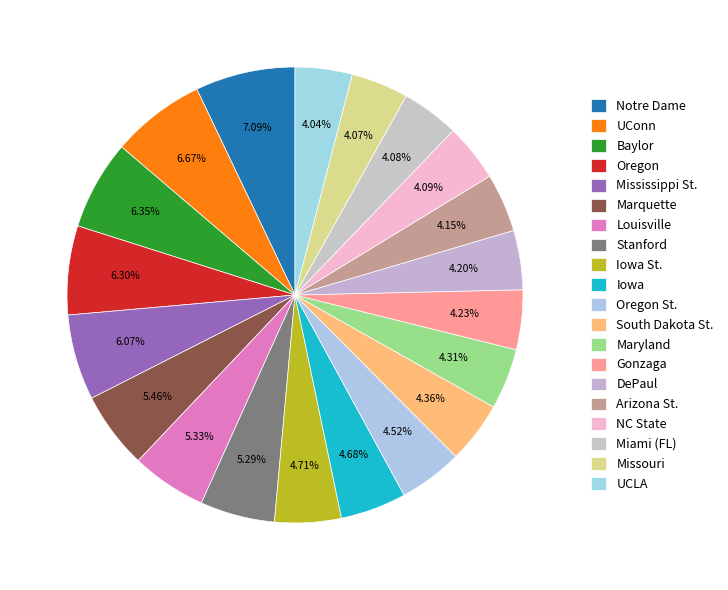

Do Arizona St. and UCLA together represent more than half of the pie?

No